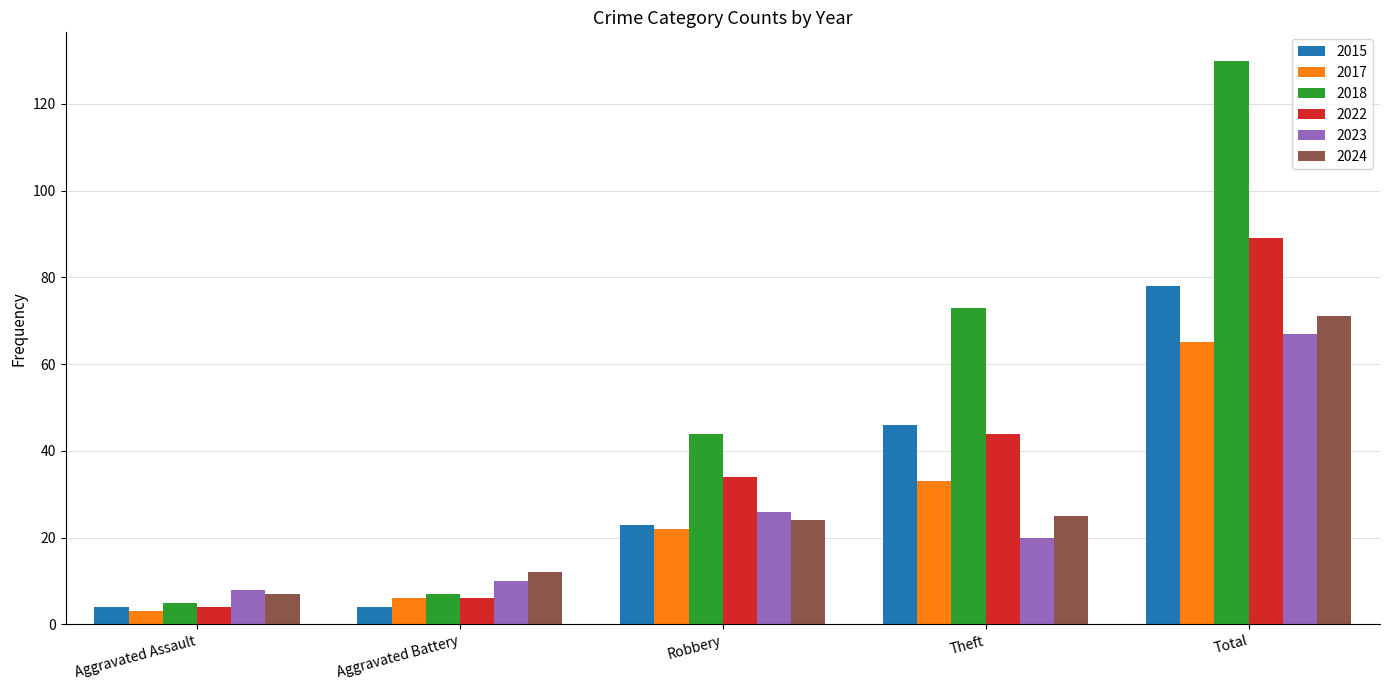

Is the value of 2023 at Aggravated Assault greater than the value of 2022 at Robbery?

No